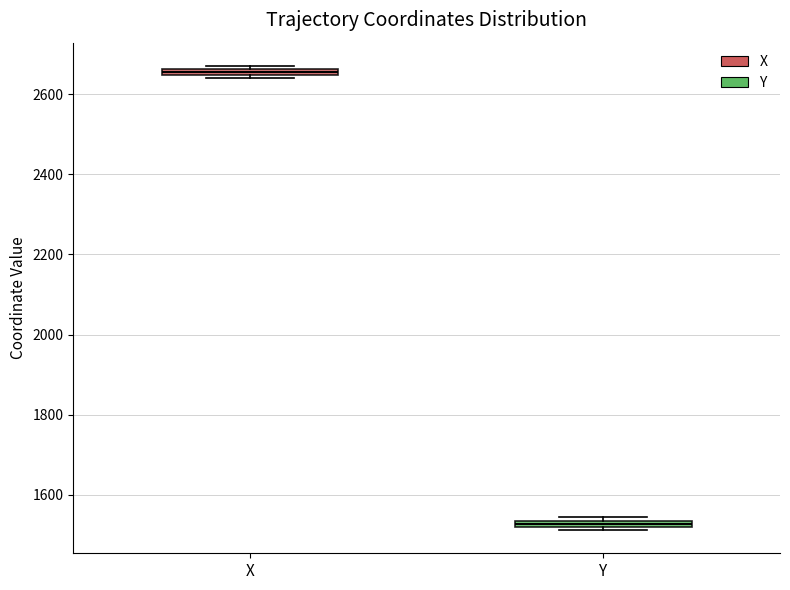

Where is the upper edge of the box for Y on the y-axis? The values are not printed on the chart, so give them approximately, as read against the axis.

1540